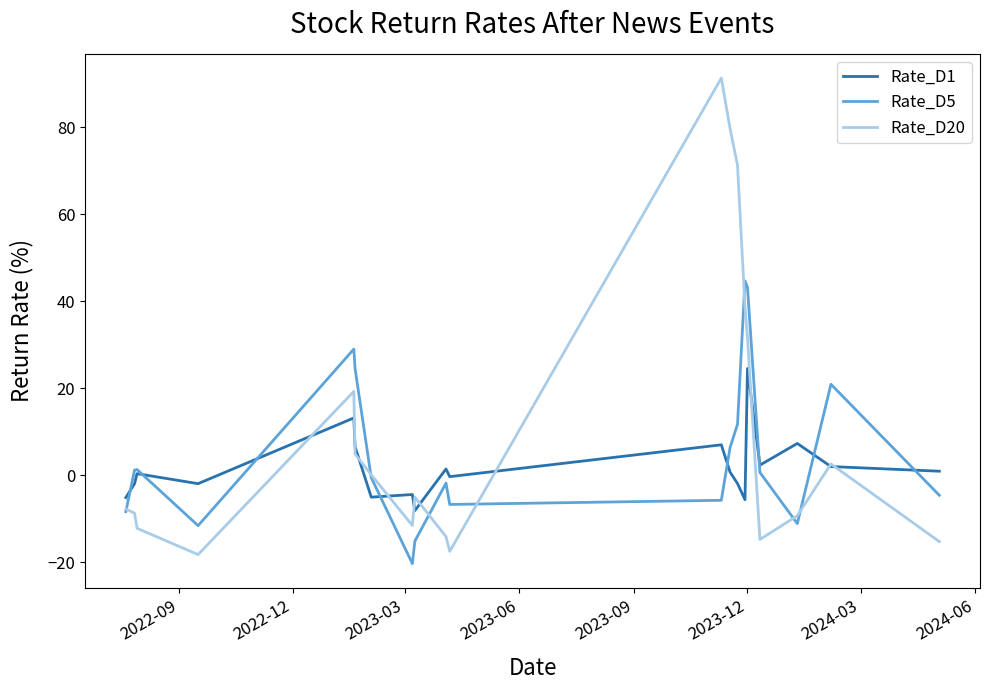

What is the minimum value for Rate_D5?

-20.3